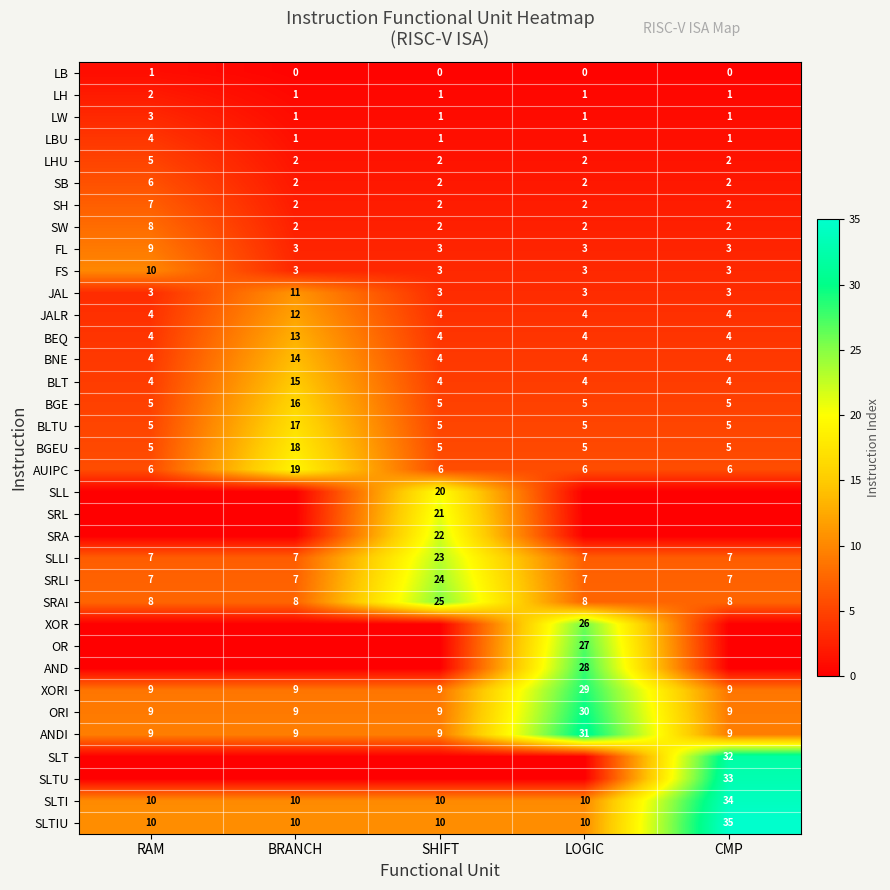

Is it true that LHU equals 8 at RAM?

False